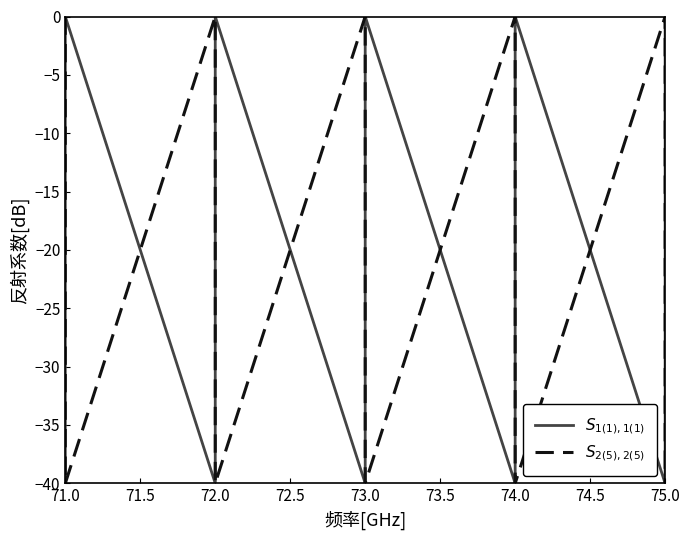

Rank the series at 73.0 from highest to lowest value.

$S_{2(5),2(5)}$, $S_{1(1),1(1)}$